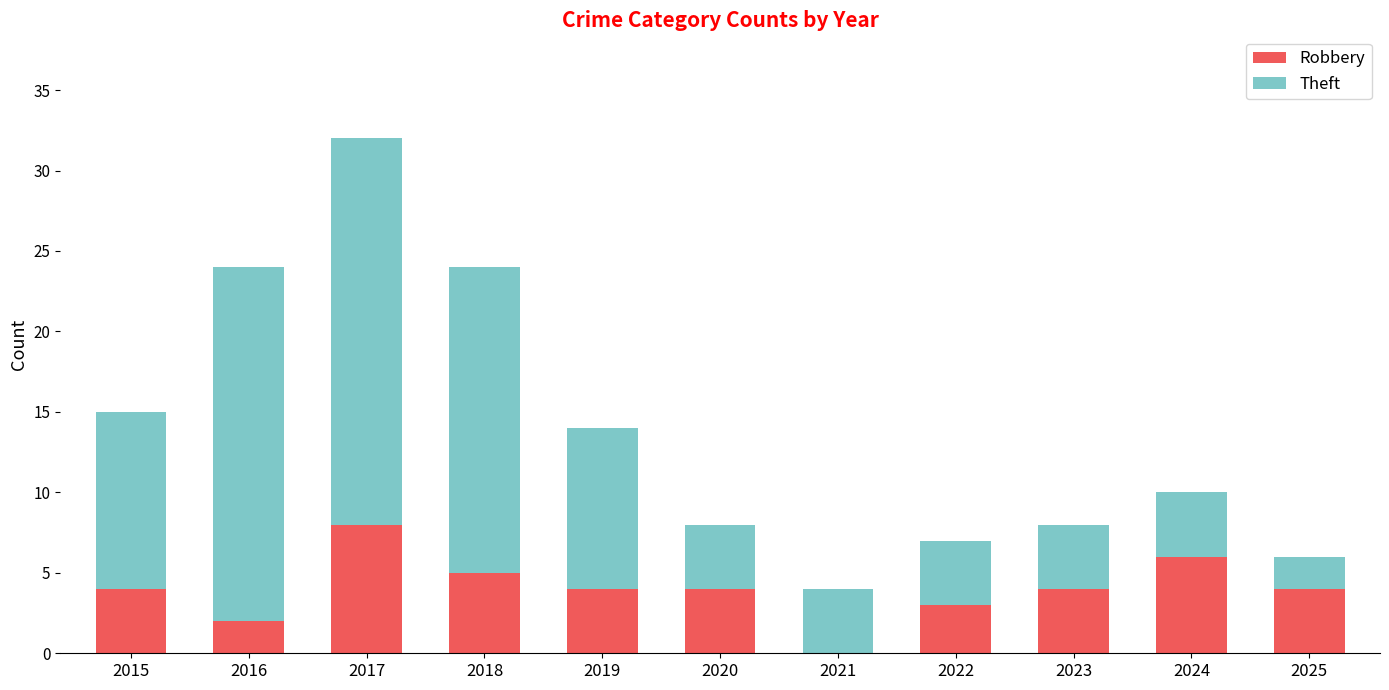

Are the bars grouped side by side (vs. stacked)?

No